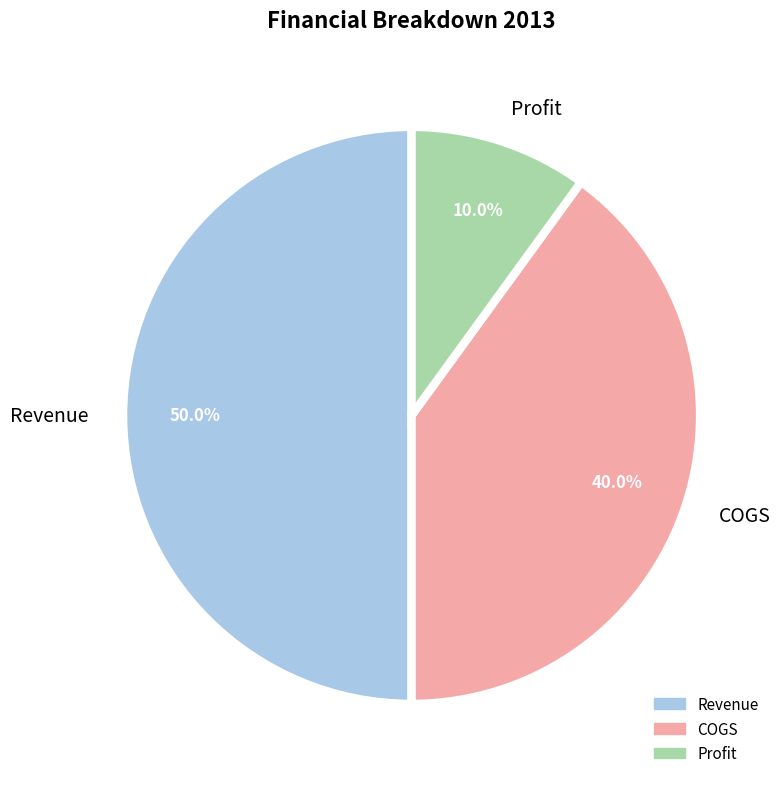

Which has a higher value, Revenue or Profit?

Revenue